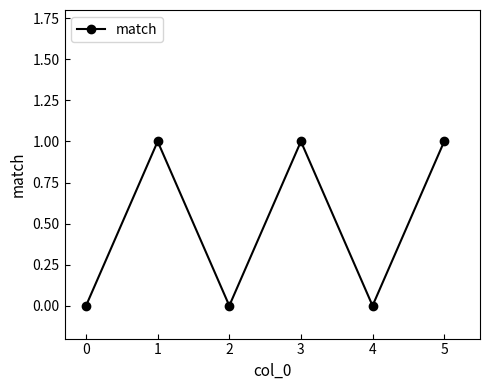

How many interior local peaks (higher than both neighbors) does the data have?

2